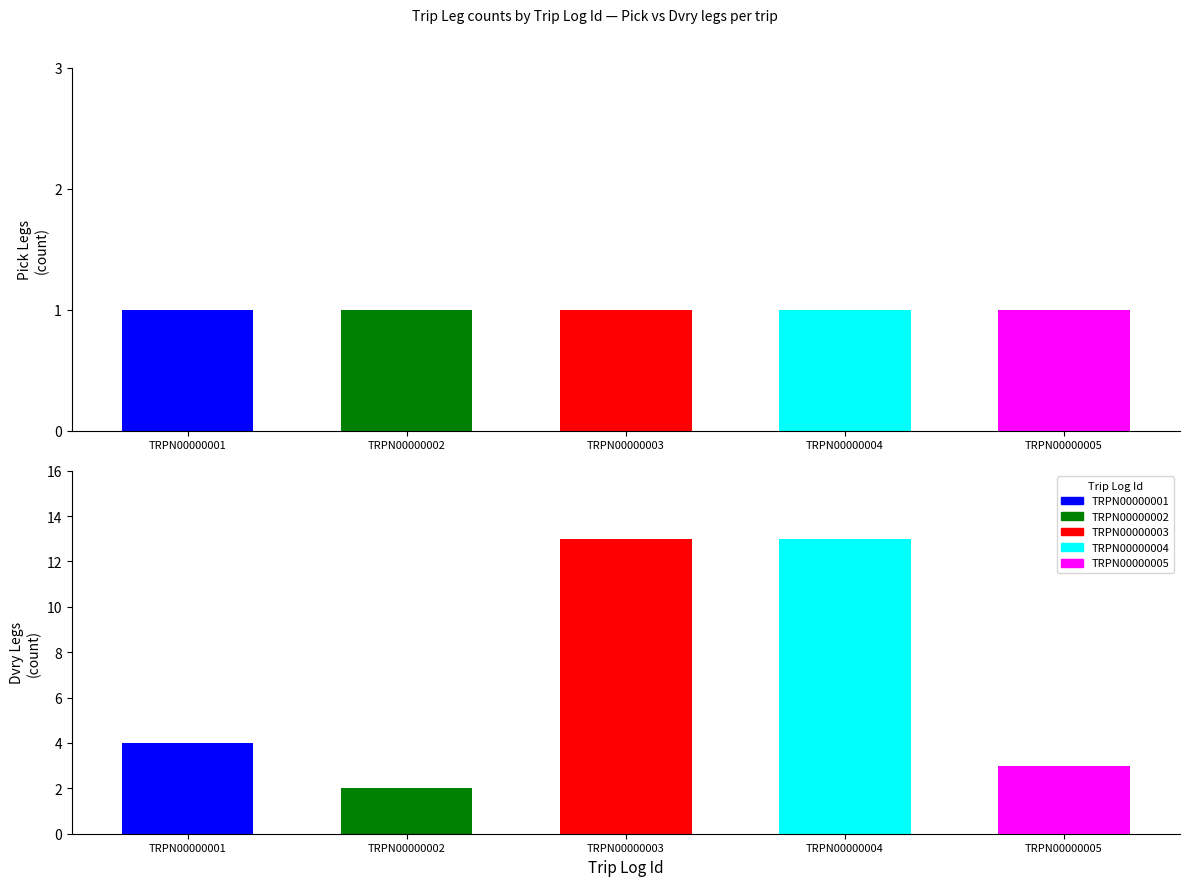

The Dvry series shows 3 at TRPN00000002. True or false?

False